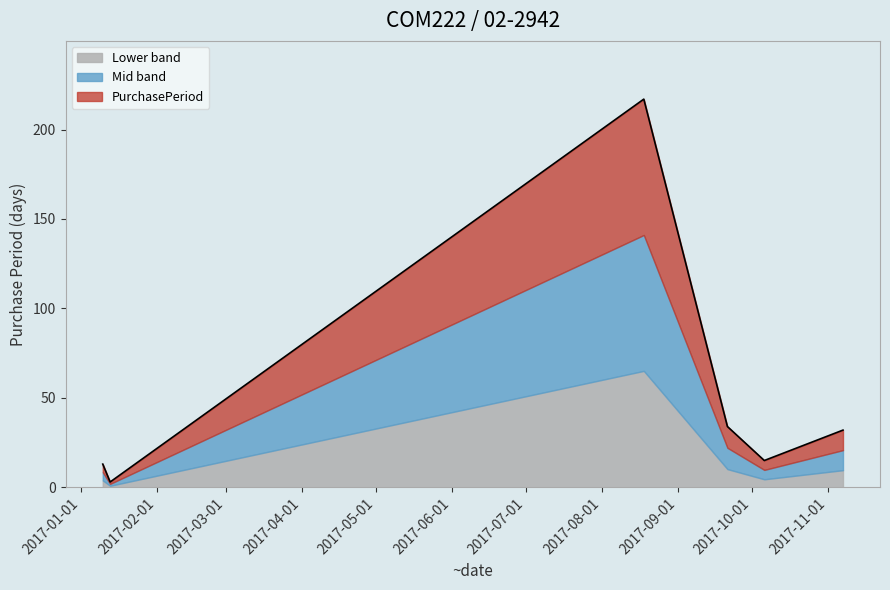

How many points are lower than both their immediate neighbors (excluding endpoints)?

2